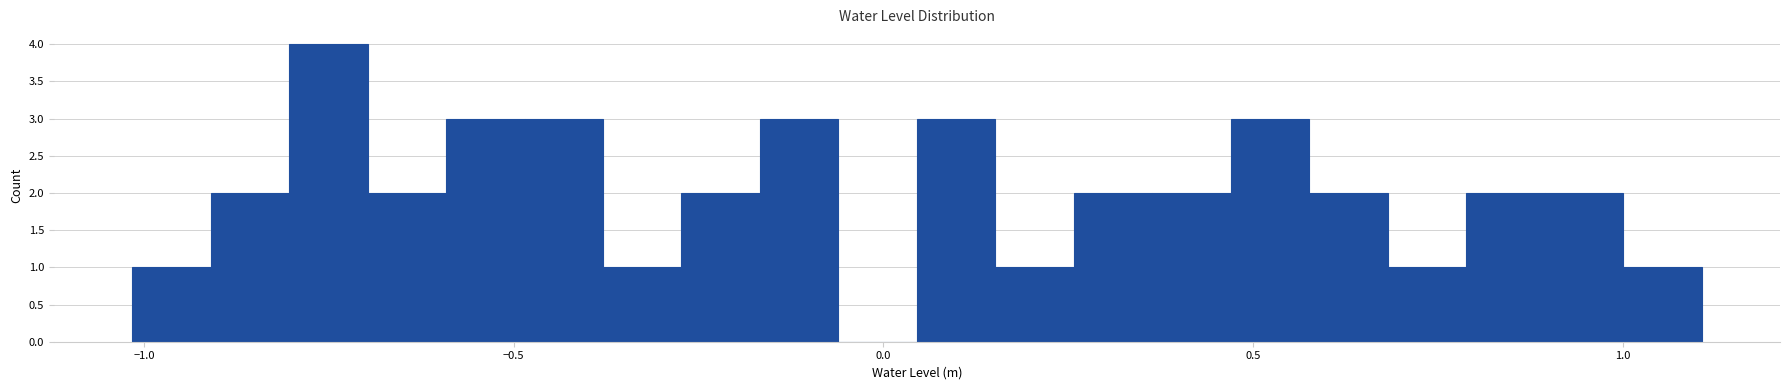

Around what value on the x-axis is the tallest bar? Give the approximate position of its centre, as read against the axis.

-0.75